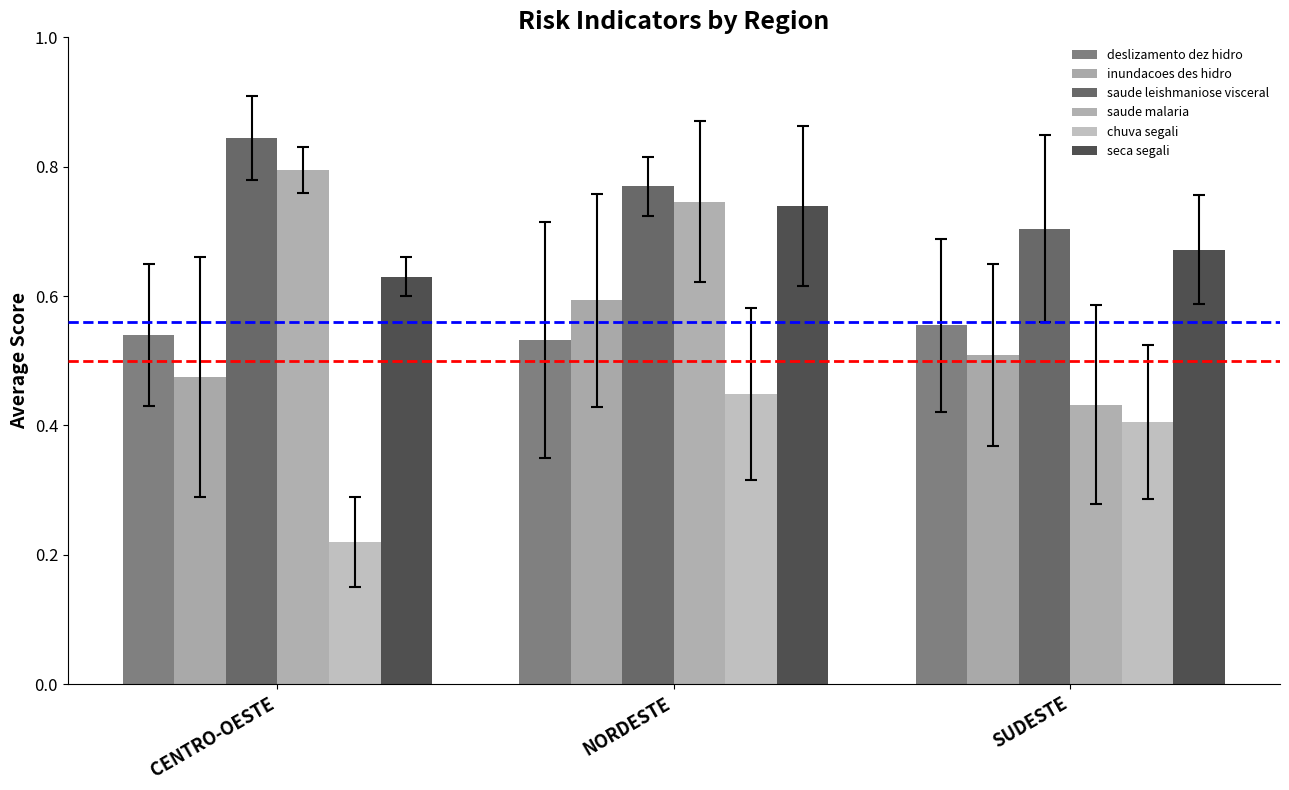

Rank the series by their maximum value, from lowest to highest.

chuva segali, deslizamento dez hidro, inundacoes des hidro, seca segali, saude malaria, saude leishmaniose visceral